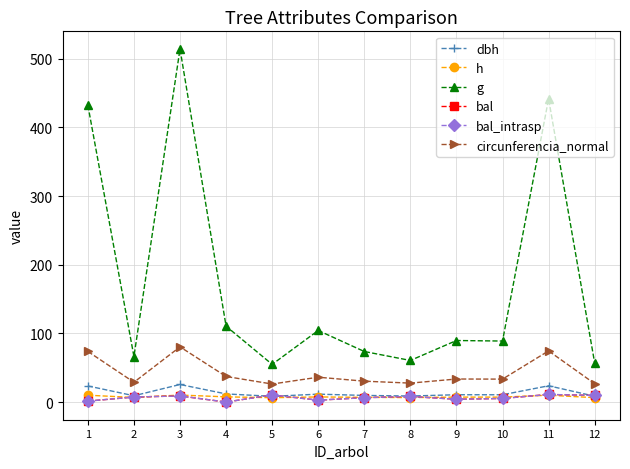

True or false: bal_intrasp and g cross at least once.

False